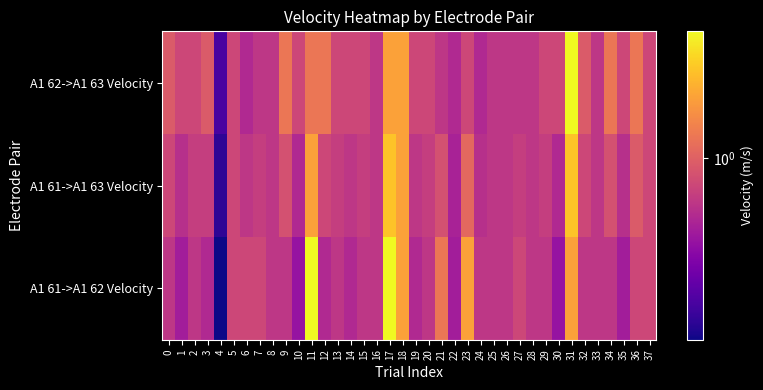

At 12, list the series in order from largest to smallest.

A1 62->A1 63 Velocity, A1 61->A1 63 Velocity, A1 61->A1 62 Velocity